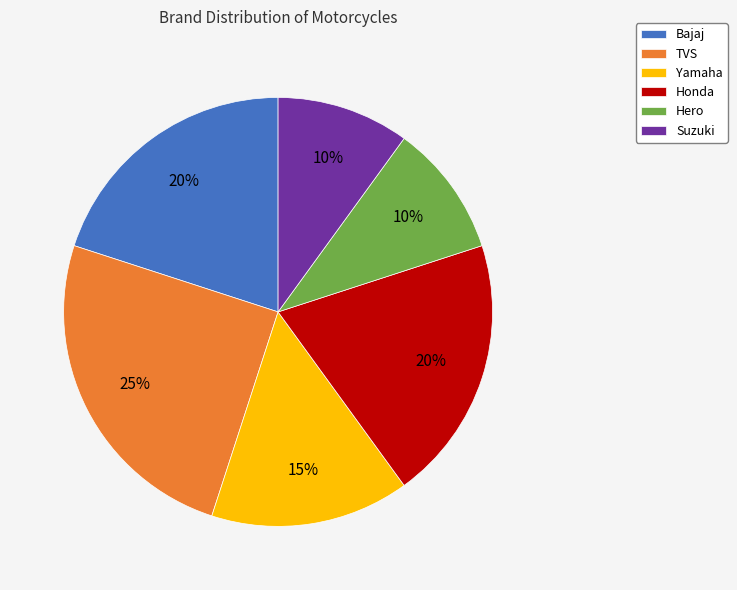

True or false: Suzuki accounts for 5% of the total.

False